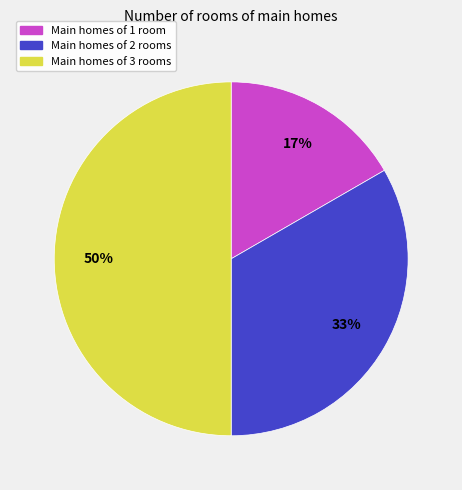

True or false: Main homes of 3 rooms accounts for 40% of the total.

False